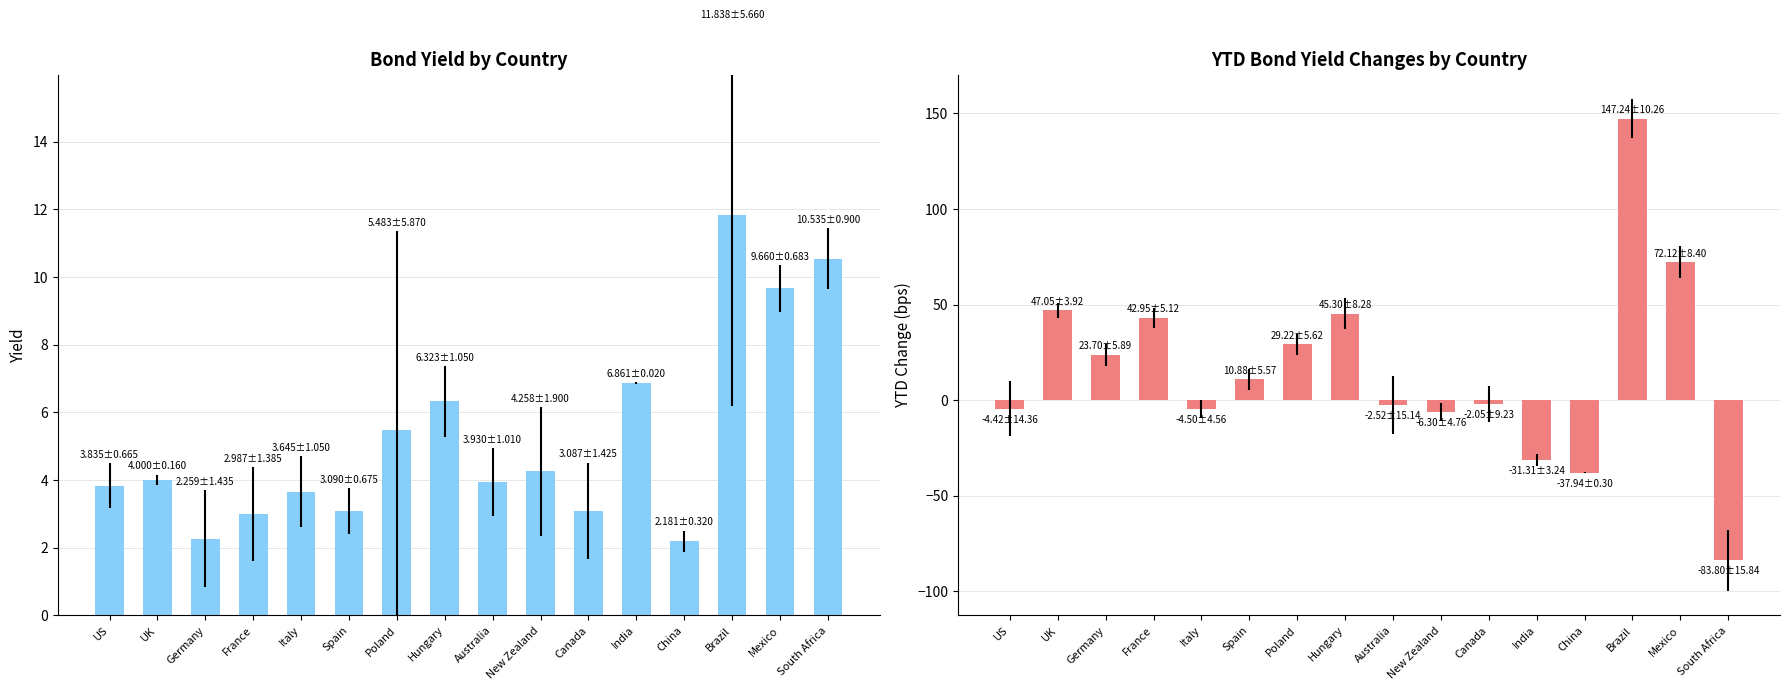

At which category is the sum across all series the highest?

Brazil